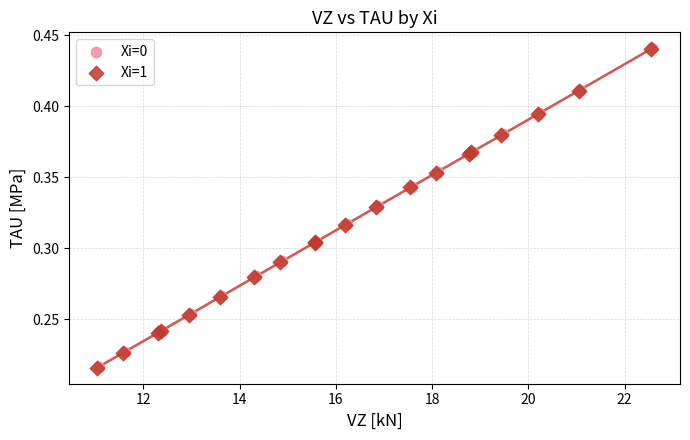

What are all the series names shown in the legend?

Xi=0, Xi=1